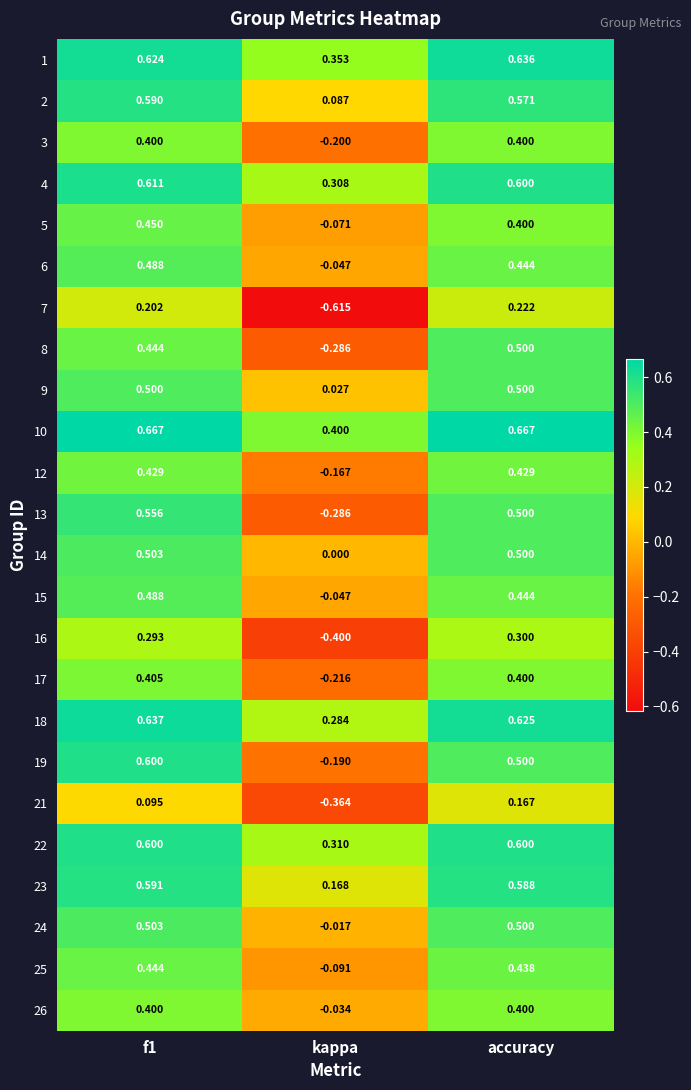

How many categories are shown in the chart?

3